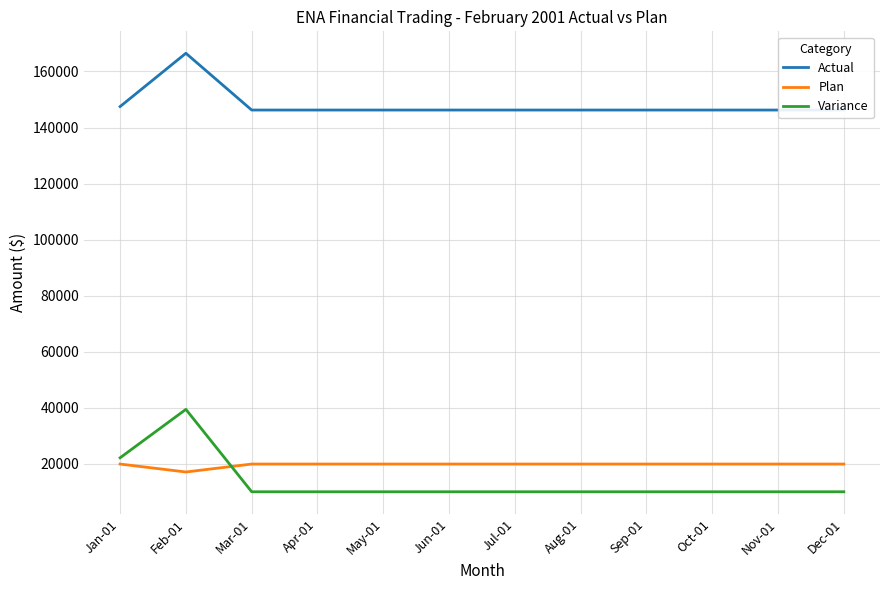

Which category has the lowest value across all series?

Mar-01